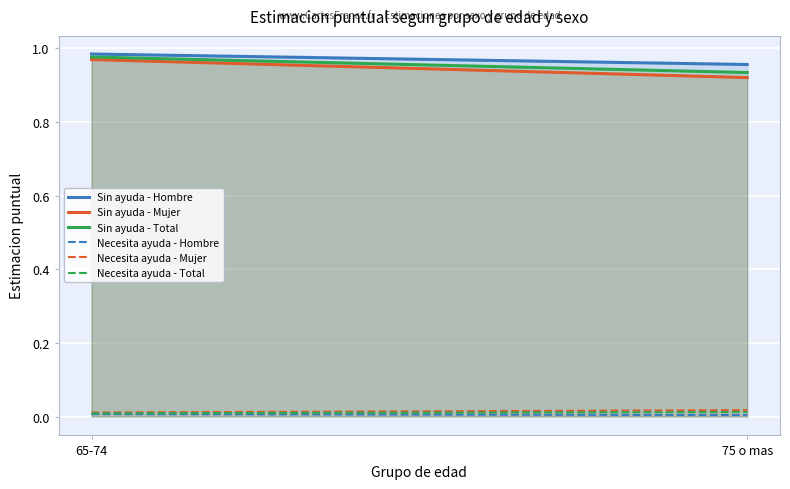

What is the average value of the Sin ayuda - Total series?

1.0